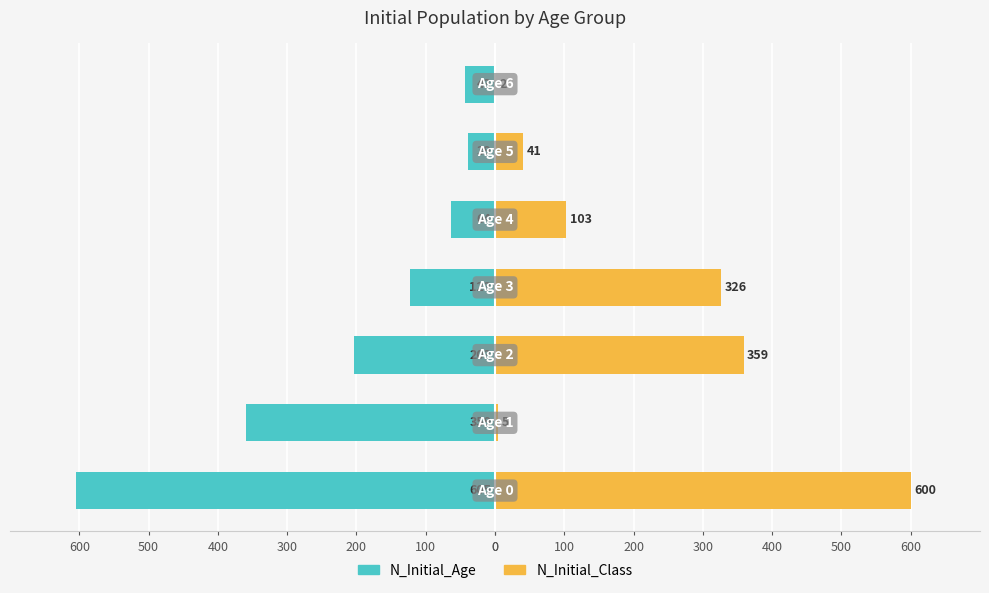

At 100, list the series in order from largest to smallest.

N_Initial_Class, N_Initial_Age